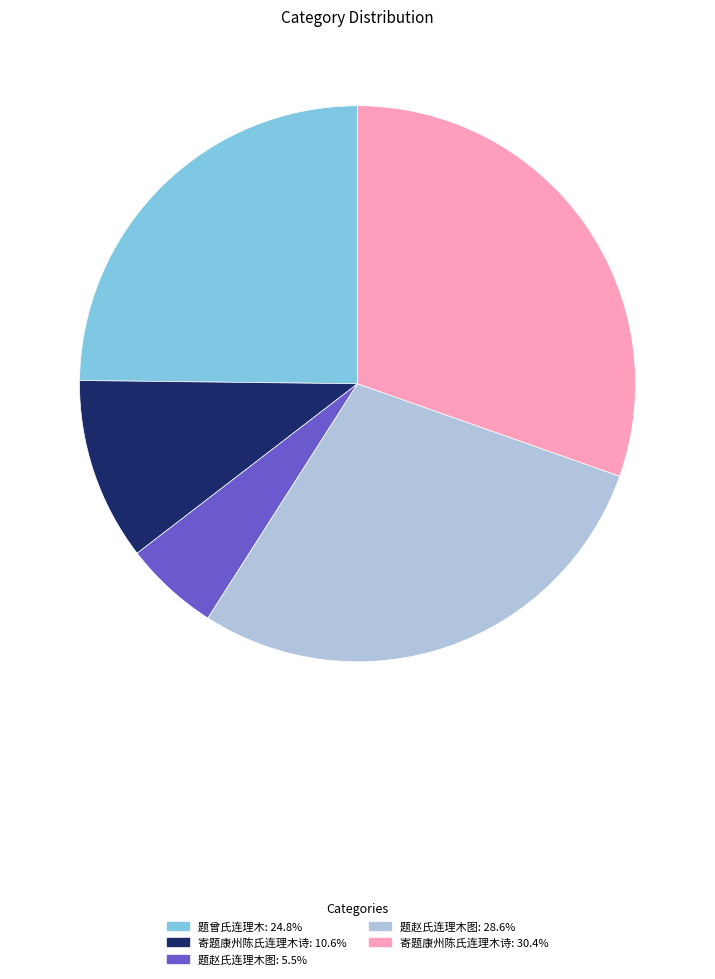

Do 题赵氏连理木图: 5.5% and 题曾氏连理木: 24.8% together represent more than half of the pie?

No